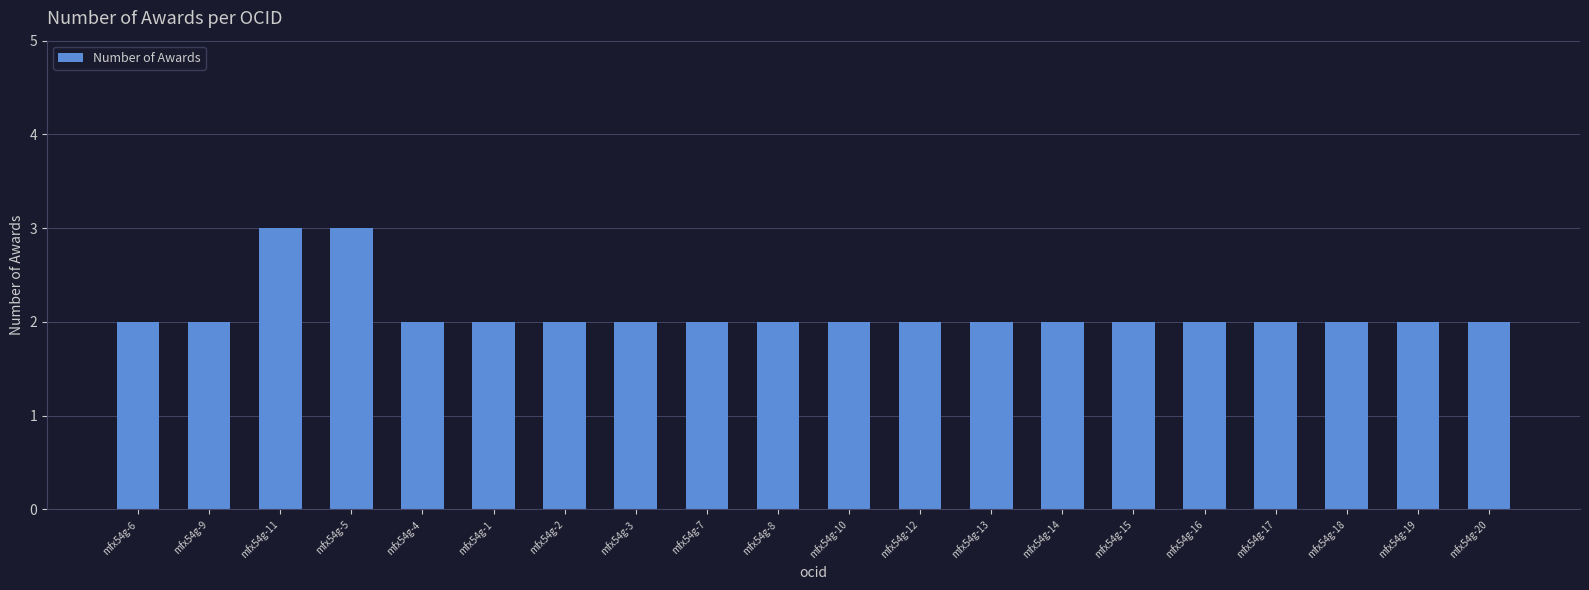

The chart shows a value of 2 at mfx54g-3. True or false?

True